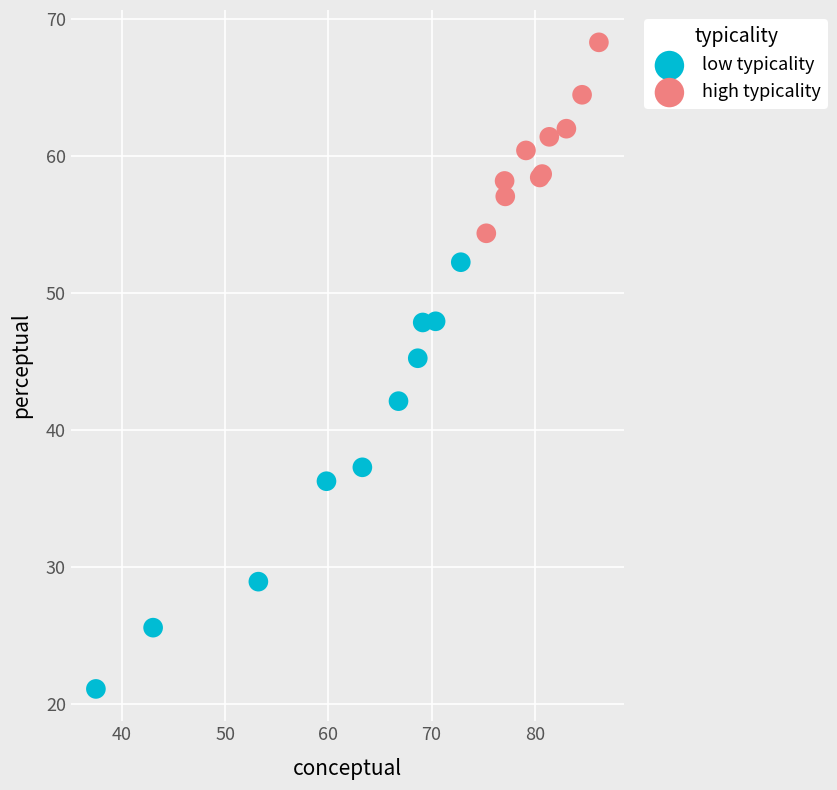

Which series has the widest spread of Y values?

low typicality